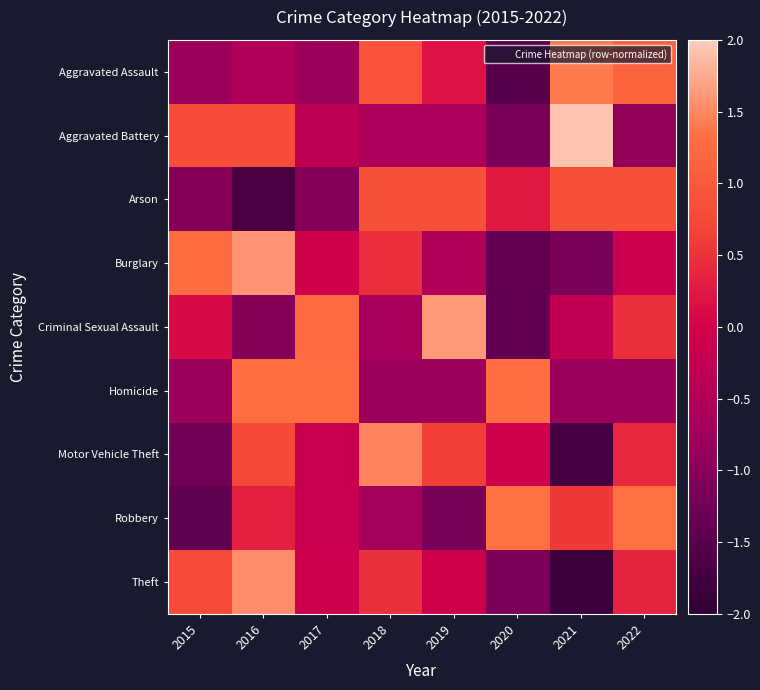

Reading left to right, list all the values displayed in this chart.

Aggravated Assault: 2015=-0.8	2016=-0.5	2017=-0.8	2018=0.9	2019=0.2	2020=-1.5	2021=1.4	2022=1.2
Aggravated Battery: 2015=0.8	2016=0.8	2017=-0.3	2018=-0.6	2019=-0.6	2020=-1.2	2021=1.9	2022=-0.9
Arson: 2015=-1.0	2016=-1.7	2017=-1.0	2018=0.9	2019=0.9	2020=0.2	2021=0.9	2022=0.9
Burglary: 2015=1.3	2016=1.6	2017=-0.0	2018=0.5	2019=-0.5	2020=-1.4	2021=-1.2	2022=-0.1
Criminal Sexual Assault: 2015=0.1	2016=-1.0	2017=1.2	2018=-0.7	2019=1.6	2020=-1.4	2021=-0.3	2022=0.5
Homicide: 2015=-0.8	2016=1.3	2017=1.3	2018=-0.8	2019=-0.8	2020=1.3	2021=-0.8	2022=-0.8
Motor Vehicle Theft: 2015=-1.3	2016=0.8	2017=-0.2	2018=1.5	2019=0.6	2020=-0.1	2021=-1.7	2022=0.4
Robbery: 2015=-1.5	2016=0.3	2017=-0.2	2018=-0.7	2019=-1.2	2020=1.3	2021=0.6	2022=1.3
Theft: 2015=0.8	2016=1.5	2017=-0.1	2018=0.5	2019=-0.1	2020=-1.1	2021=-1.8	2022=0.4